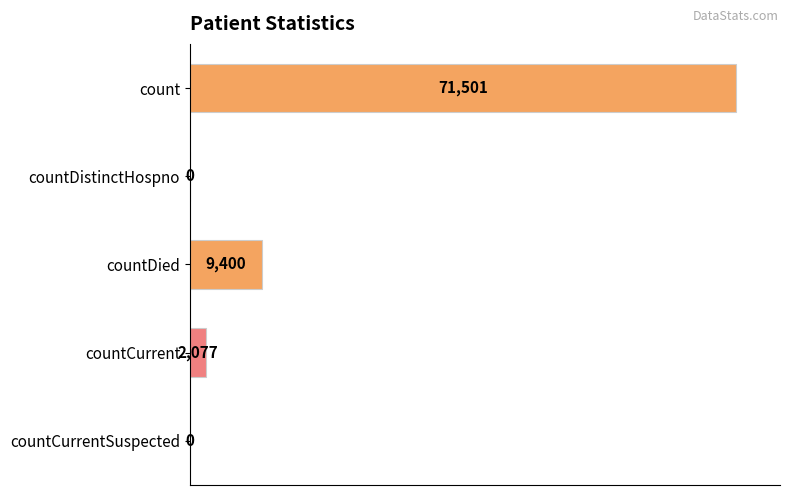

How many categories are shown in the chart?

5